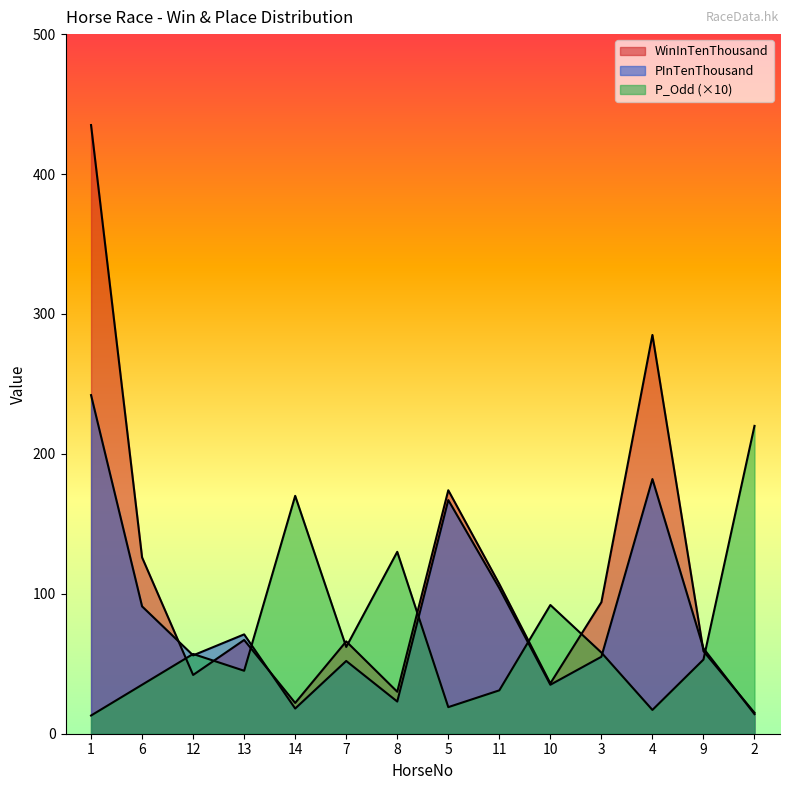

At which label does P_Odd first exceed 57?

14